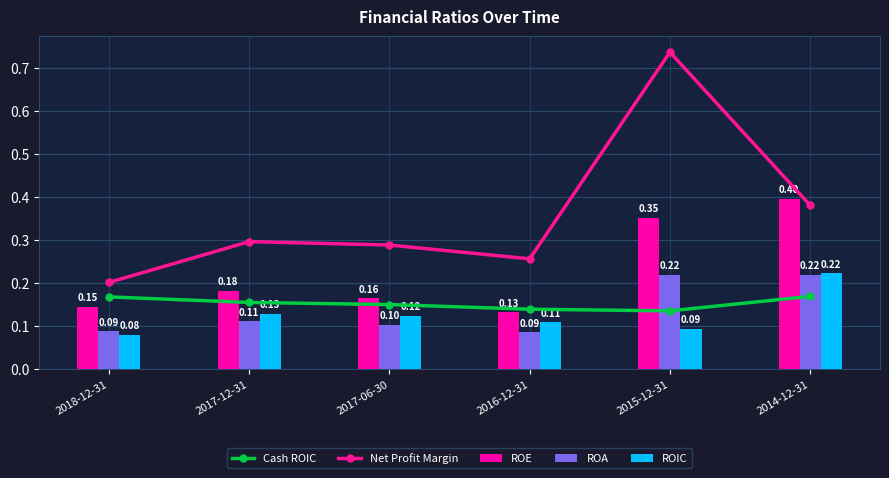

Is the value of ROE at 2016-12-31 greater than the value of ROA at 2017-12-31?

Yes